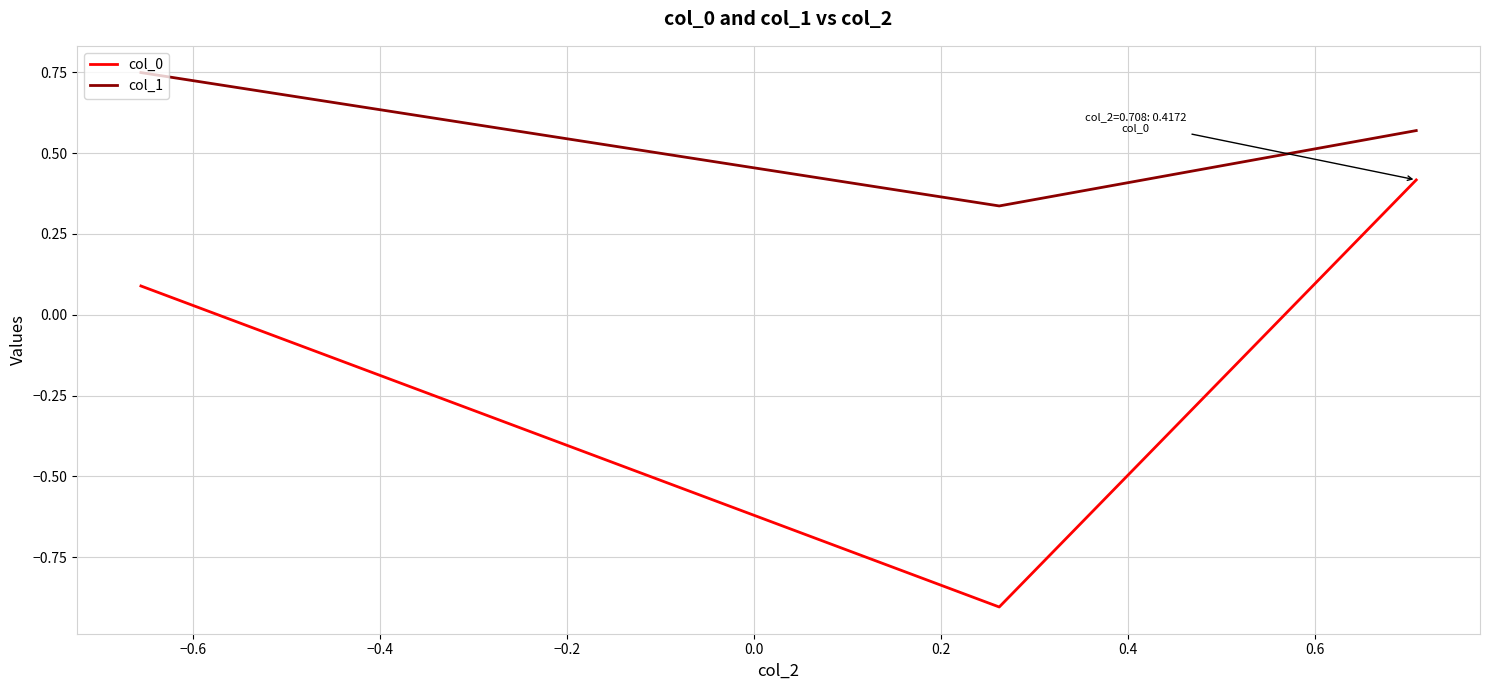

Which series has the widest spread of values?

col_0